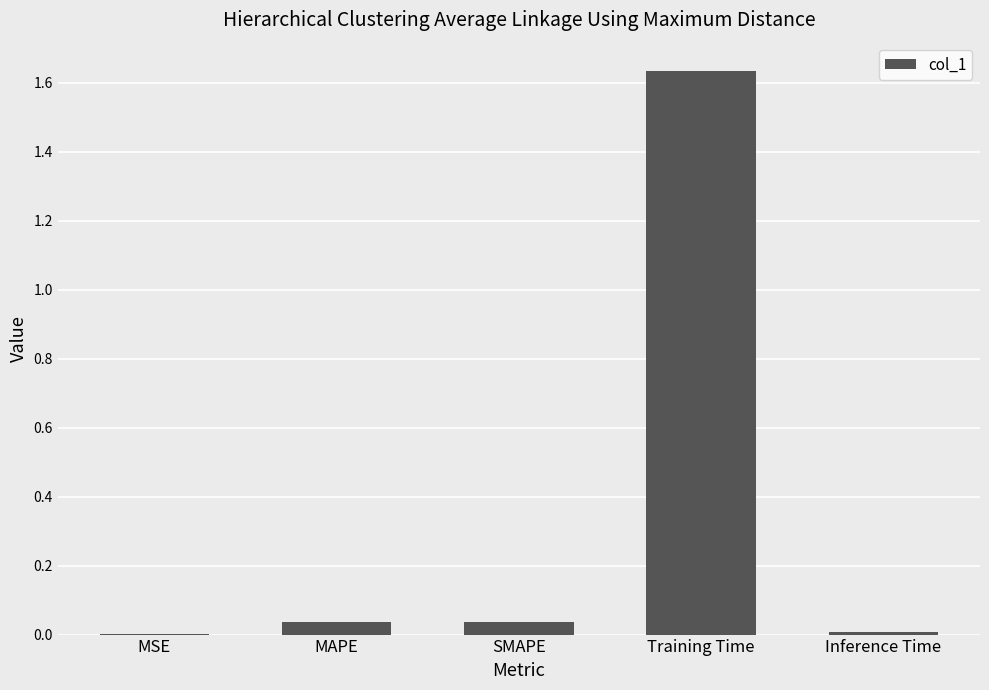

Which has a higher value, SMAPE or MSE?

SMAPE